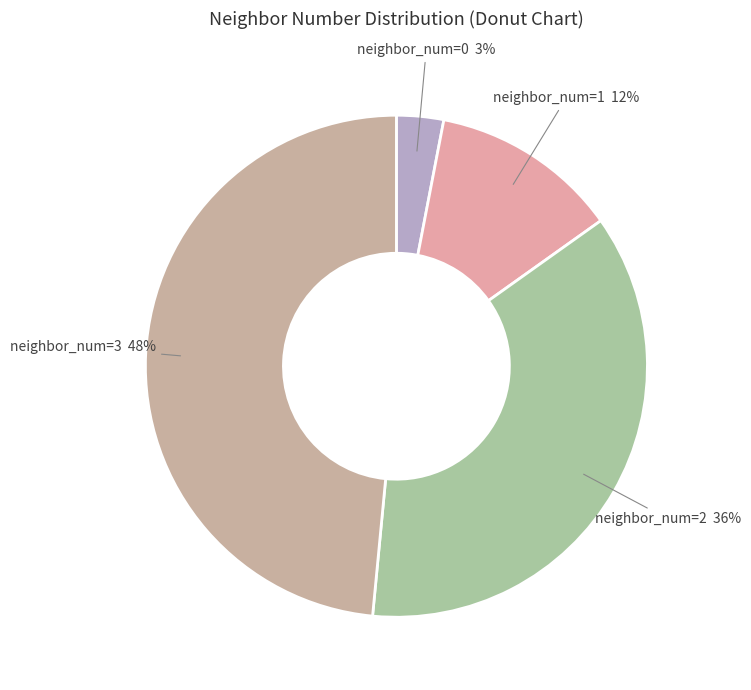

Count the number of slices in the pie.

4